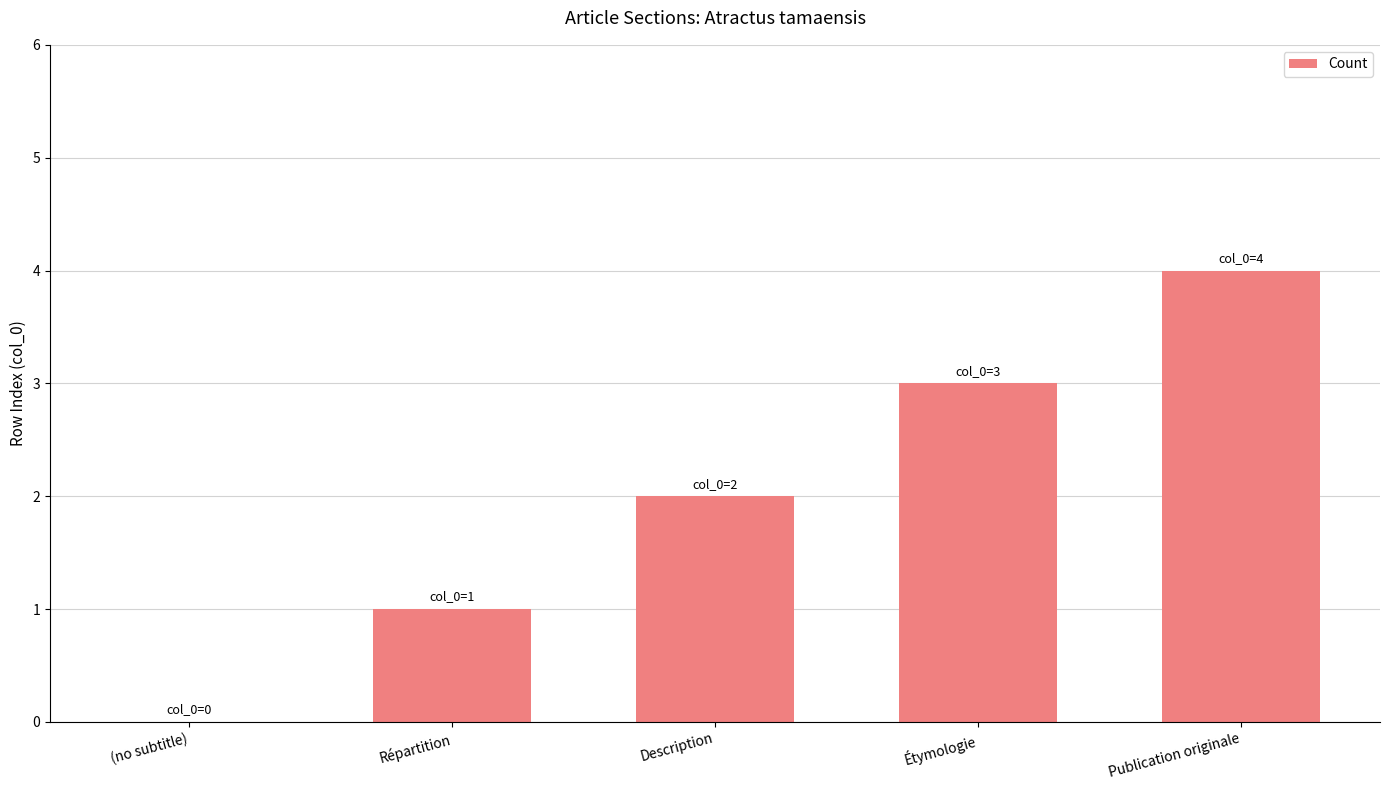

At which category does the chart reach its peak across all series?

Publication originale